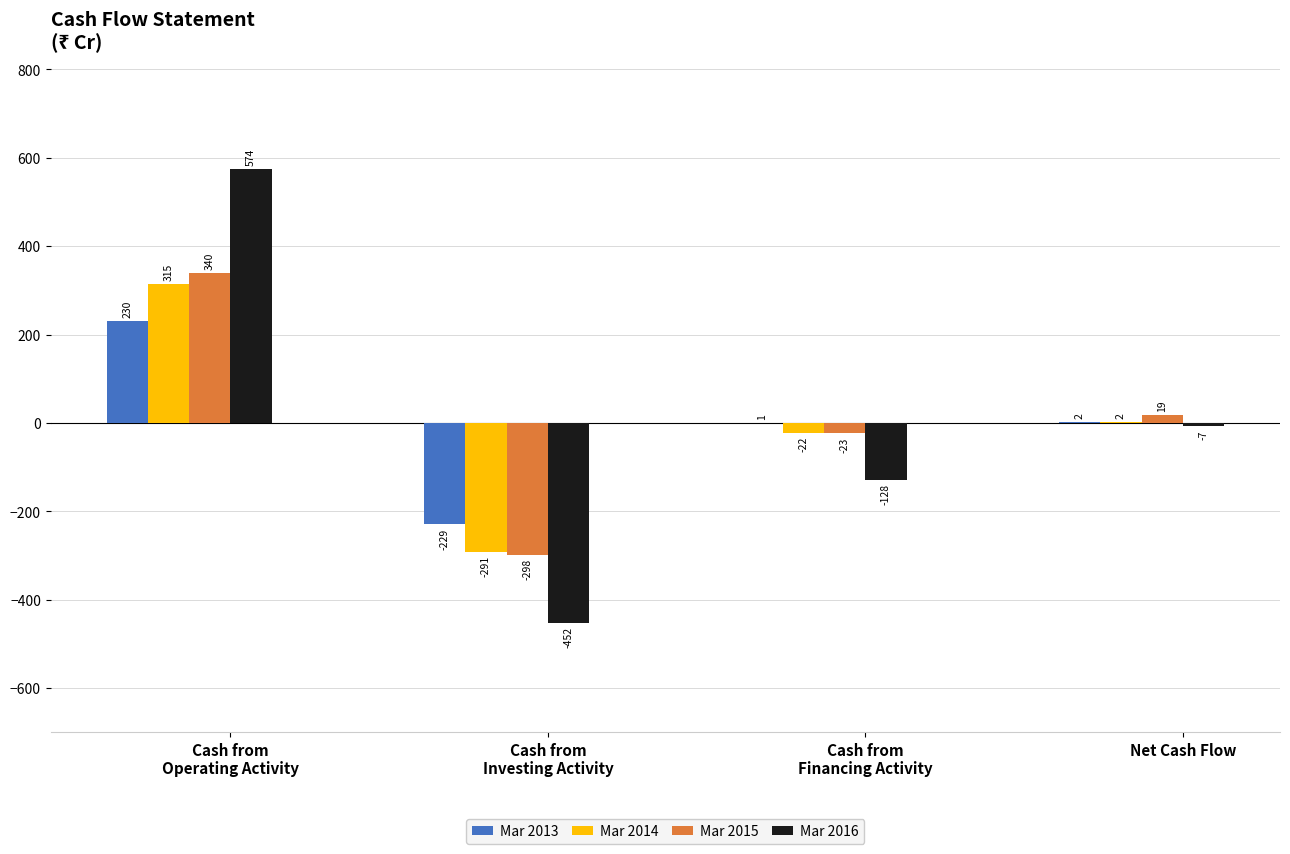

Between Cash from
Operating Activity and Cash from
Financing Activity, which series saw the biggest shift?

Mar 2016